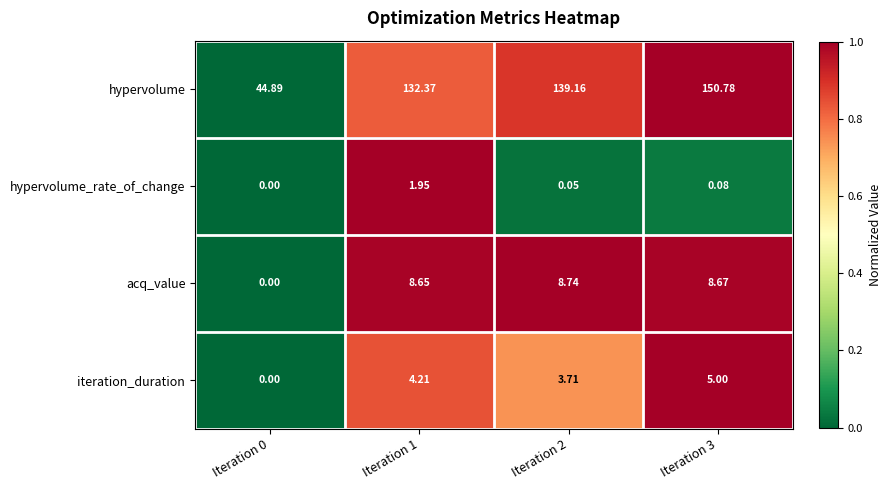

Is the value of iteration_duration at Iteration 3 greater than the value of acq_value at Iteration 1?

No